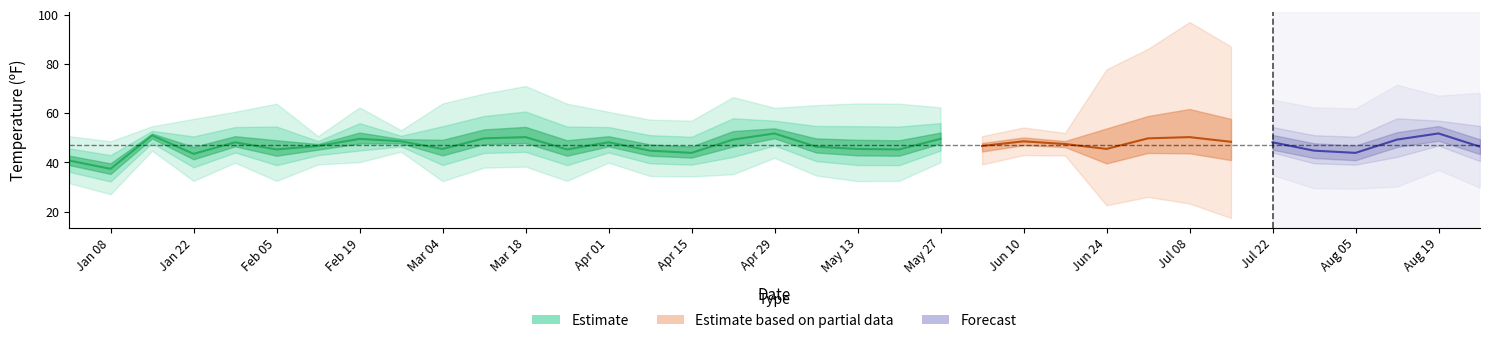

True or false: high and avg_dew intersect in this chart.

False